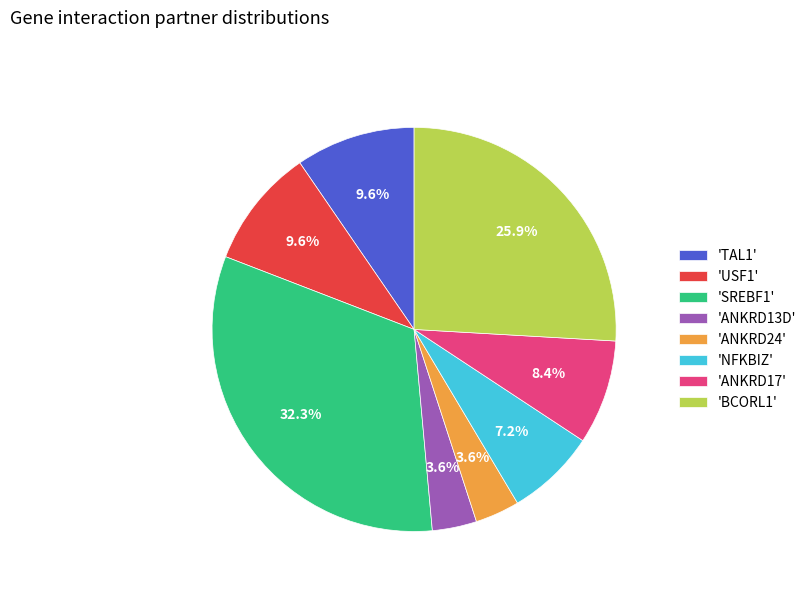

Combined, do 'ANKRD17' and 'ANKRD13D' account for over 50%?

No